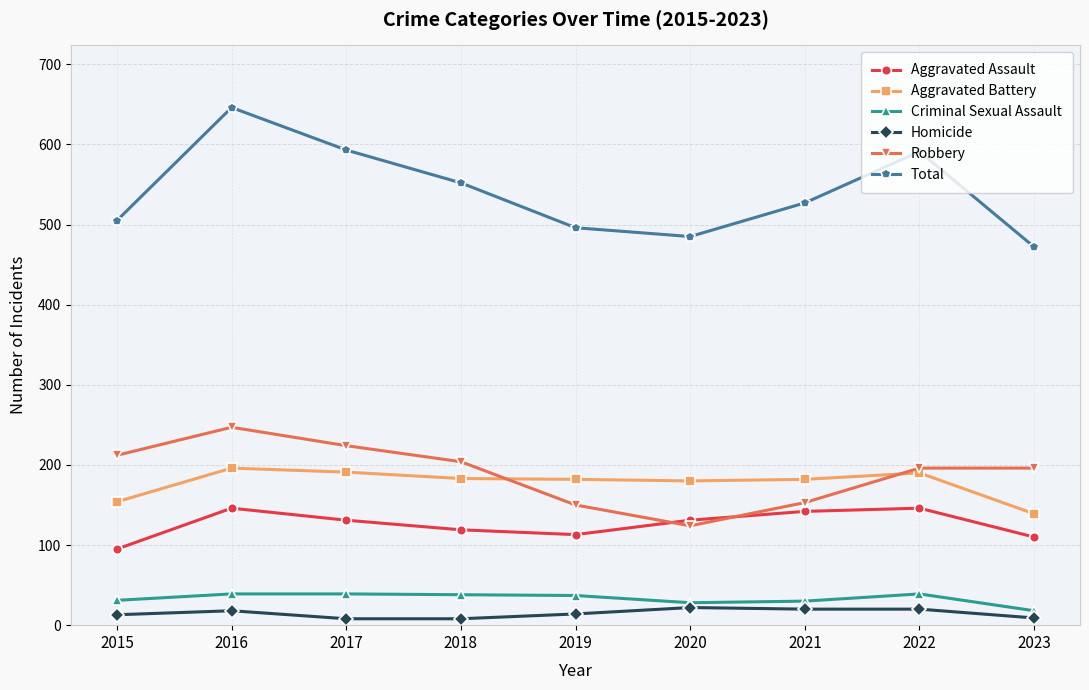

True or false: Robbery has a value of 57 at 2021.

False